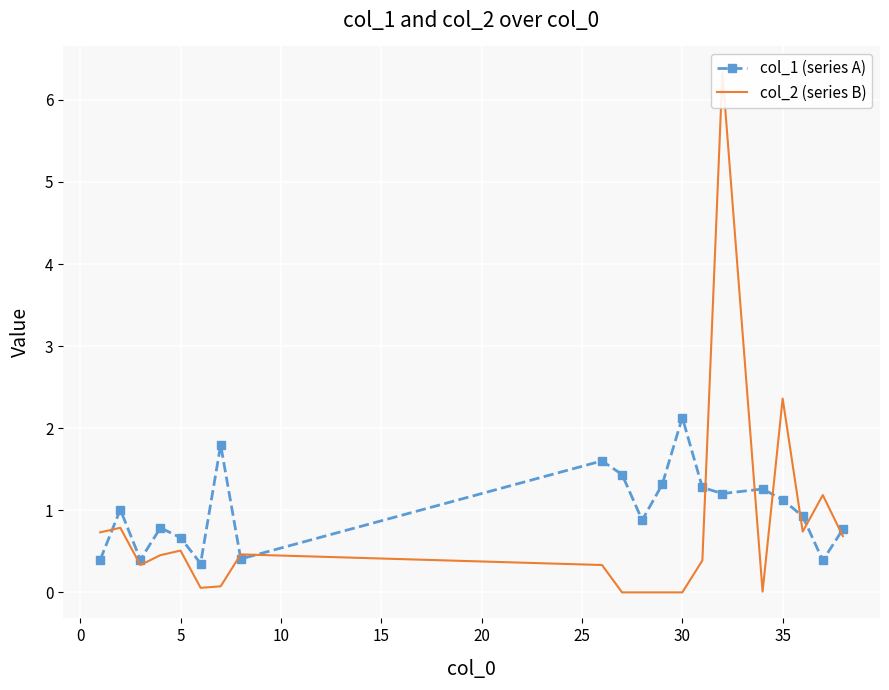

How many interior local peaks does the col_2 (series B) series have?

6